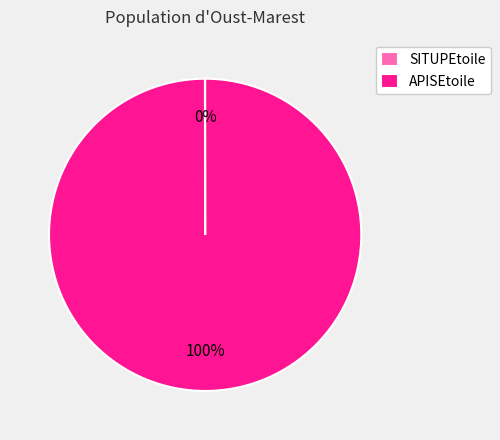

True or false: APISEtoile accounts for 100% of the total.

True